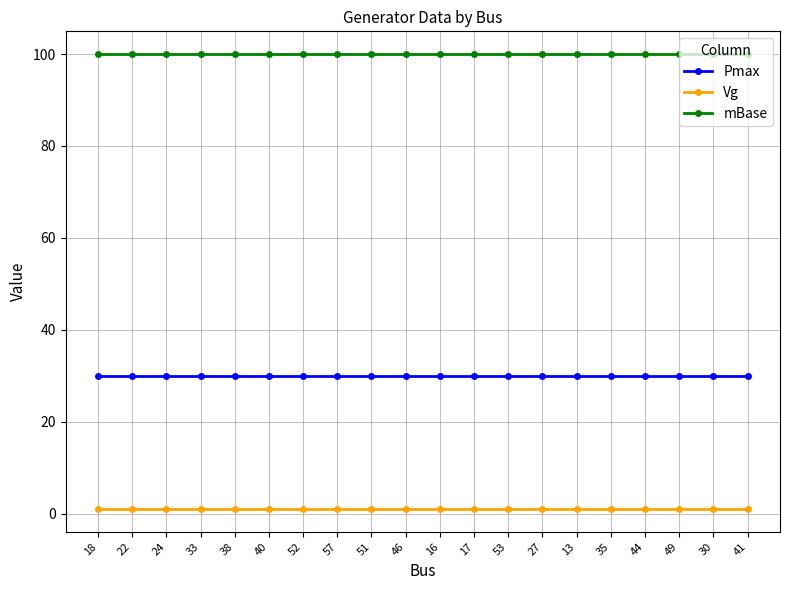

What position from the right is 30?

2